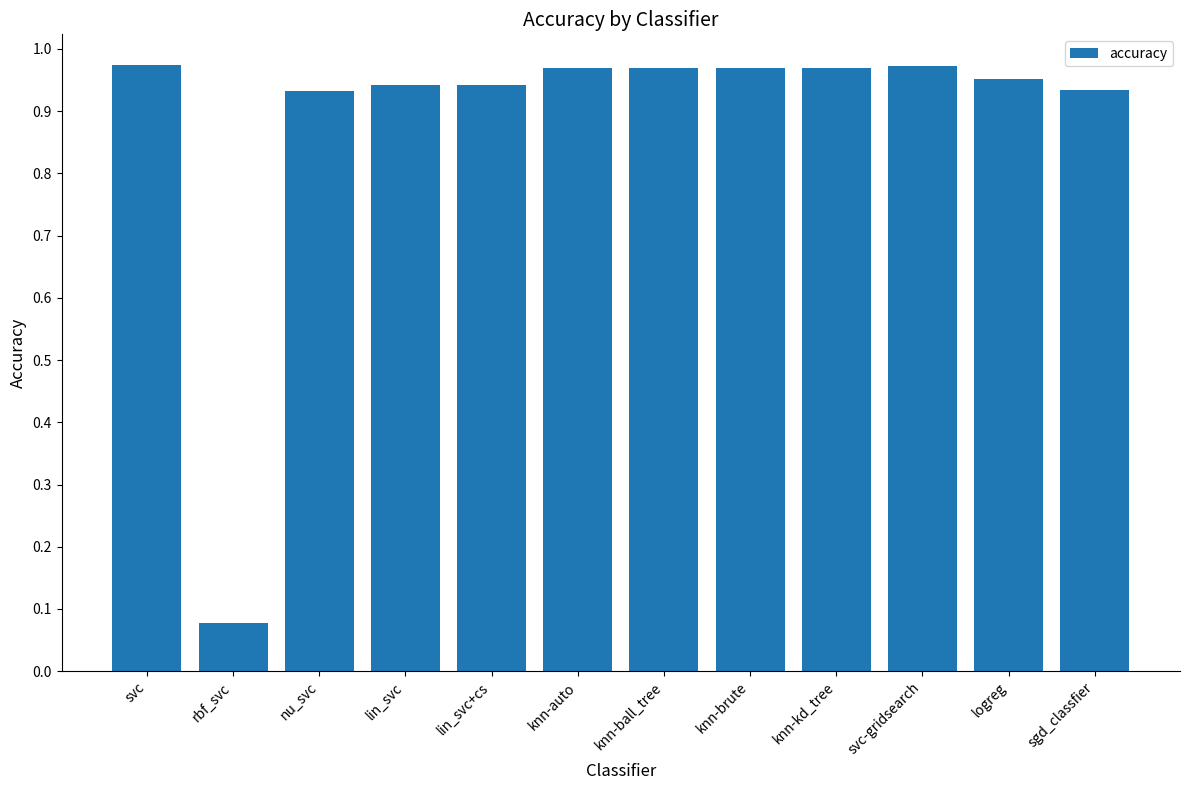

At which label is the value closest to 0?

rbf_svc